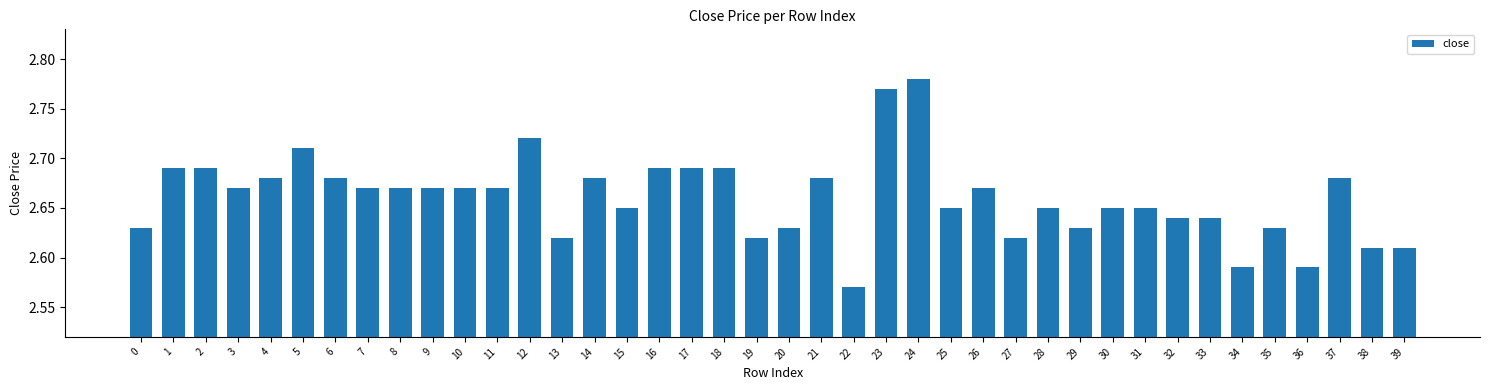

What is the change in value from 8 to 22?

-0.1